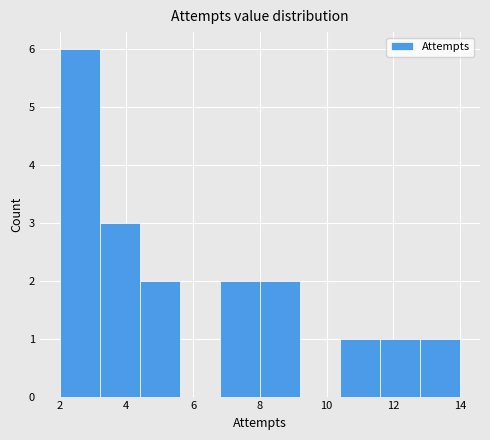

Reading left to right, transcribe this chart: for each bar, give the range it covers on the x-axis and its height. The values are not printed on the chart, so give them approximately, as read against the axis.

2.0 to 3.2: 6
3.2 to 4.4: 3
4.4 to 5.6: 2
5.6 to 6.8: 0
6.8 to 8.0: 2
8.0 to 9.2: 2
9.2 to 10.4: 0
10.4 to 11.6: 1
11.6 to 12.8: 1
12.8 to 14.0: 1